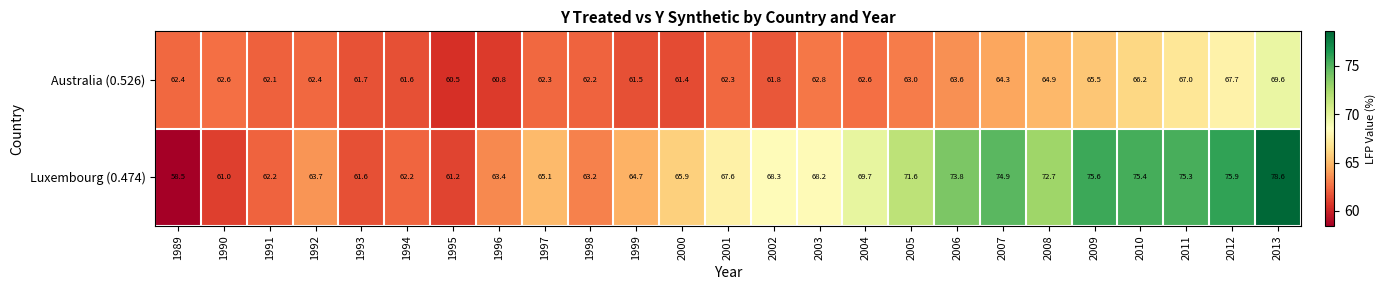

Which series changed the most between 1990 and 2005?

Luxembourg (0.474)